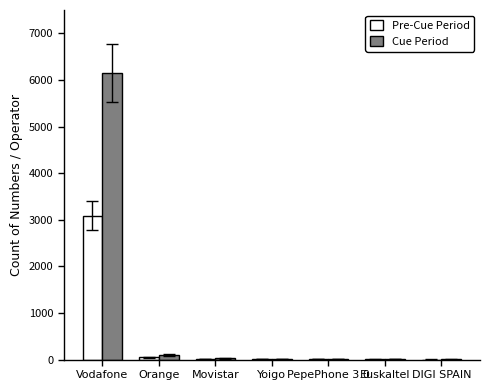

True or false: Cue Period has a value of 3575 at Vodafone.

False